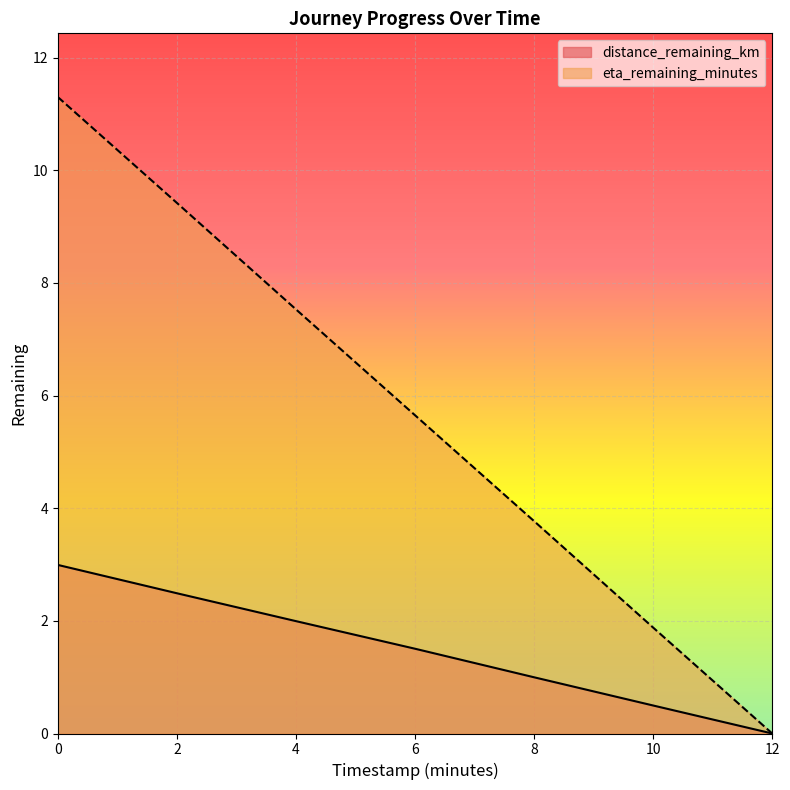

The eta_remaining_minutes series shows 5.7 at 6. True or false?

True